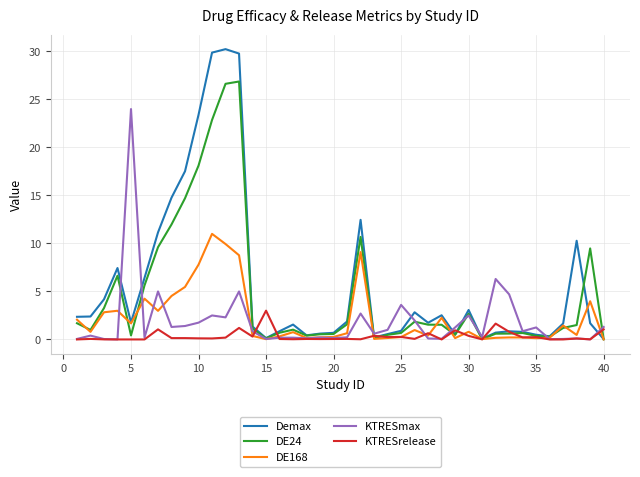

Which series has the widest spread of values?

Demax